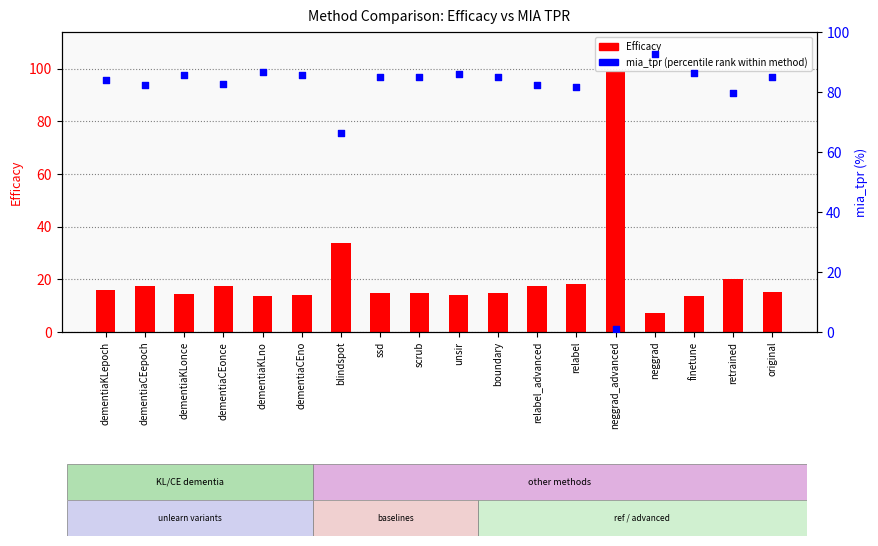

What are all the series names shown in the legend?

Efficacy, mia_tpr